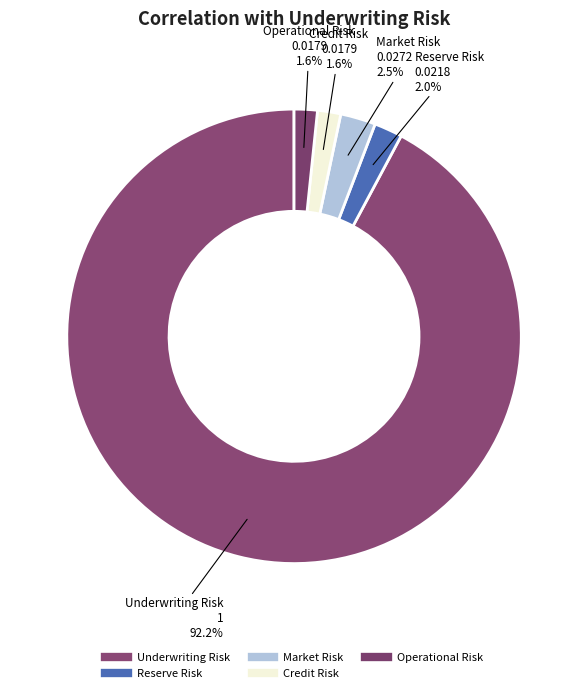

To the nearest percent, what is the difference between the Credit Risk and Underwriting Risk slice percentages?

91%